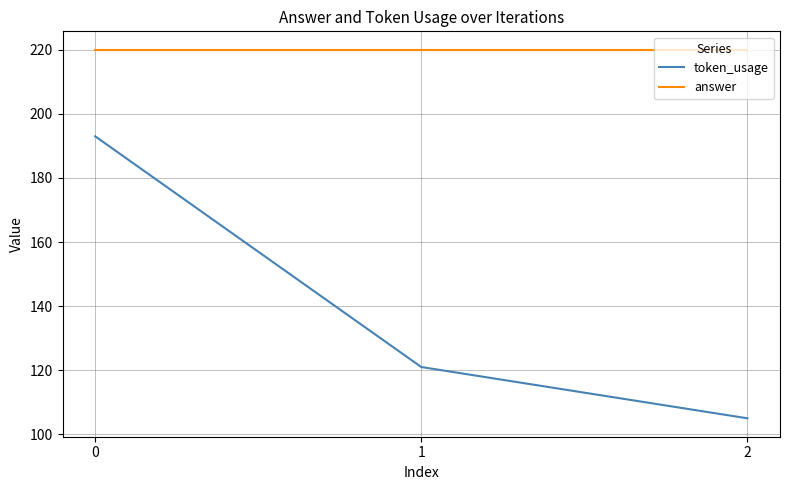

Is it true that answer equals 96 at 0?

False